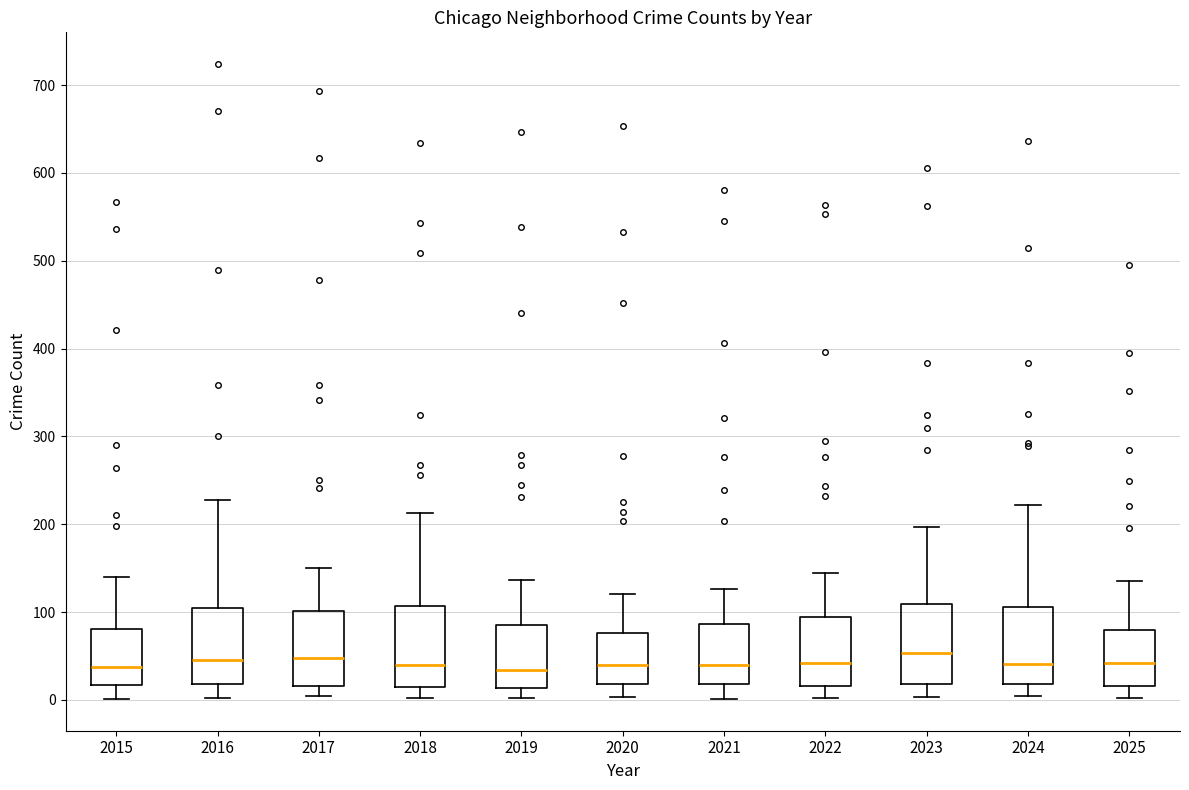

Reading left to right, read every box against the y-axis: the position of its median line, the range the box covers, and the ends of its whiskers. The values are not printed on the chart, so give them approximately, as read against the axis.

2015: median 40, box 20 to 80, whiskers 0 to 140
2016: median 50, box 20 to 100, whiskers 0 to 230
2017: median 50, box 20 to 100, whiskers 0 to 150
2018: median 40, box 20 to 110, whiskers 0 to 210
2019: median 30, box 10 to 90, whiskers 0 to 140
2020: median 40, box 20 to 80, whiskers 0 to 120
2021: median 40, box 20 to 90, whiskers 0 to 130
2022: median 40, box 20 to 90, whiskers 0 to 140
2023: median 50, box 20 to 110, whiskers 0 to 200
2024: median 40, box 20 to 110, whiskers 0 to 220
2025: median 40, box 20 to 80, whiskers 0 to 140